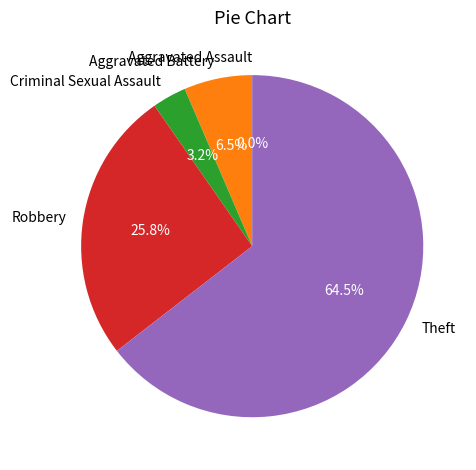

Is it true that Theft is 65% of the pie?

True